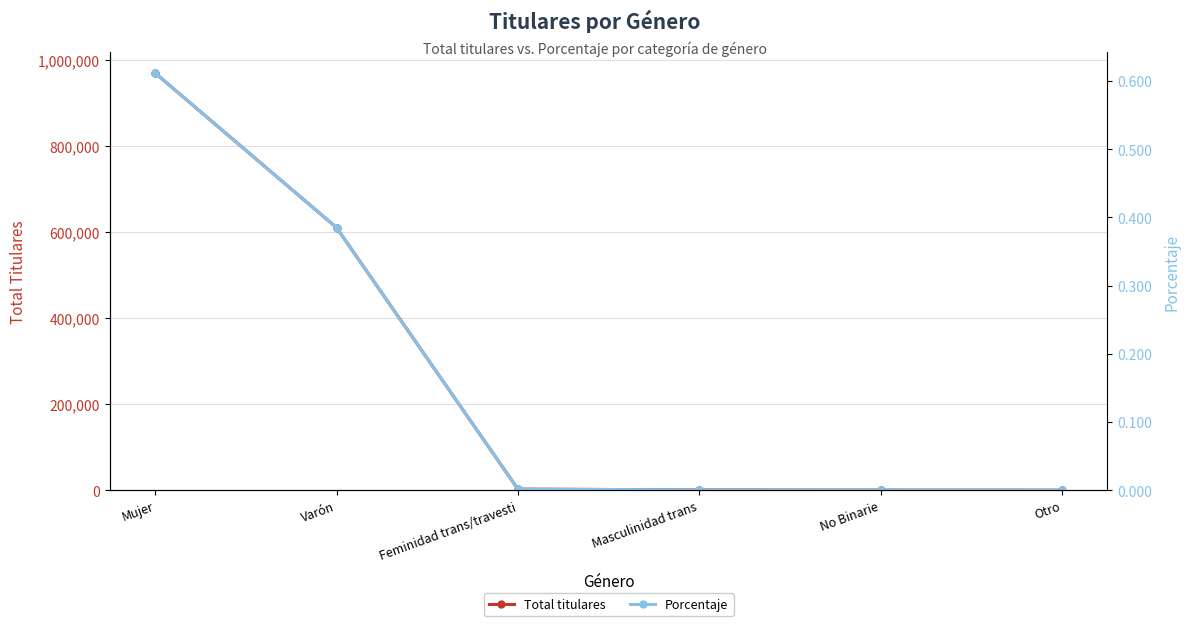

Reading right to left, list all the values displayed in this chart.

Total titulares: 437.0	721.0	1086.0	2867.0	611010.0	970555.0
Porcentaje: 0.0	0.0	0.0	0.0	0.4	0.6